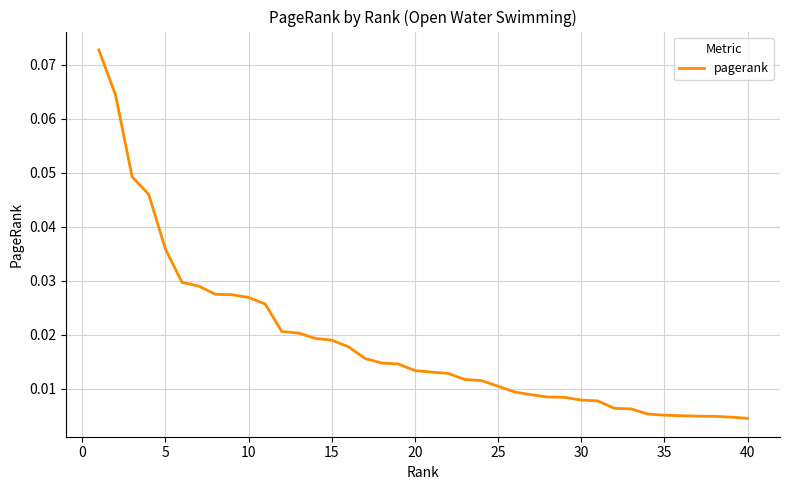

How many lines are shown in the chart?

1